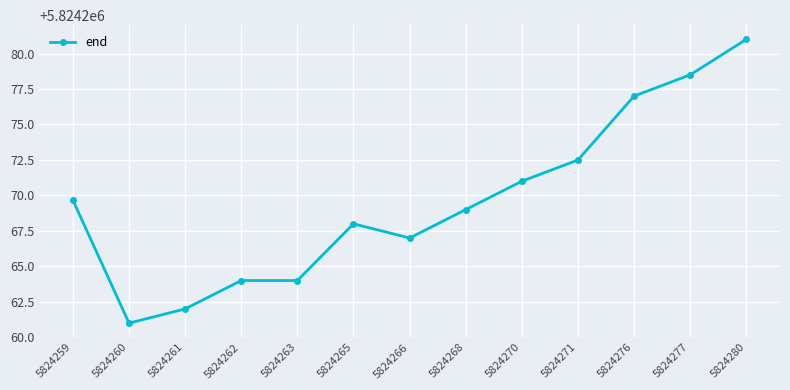

True or false: there are more than 2 points higher than both neighbors.

False